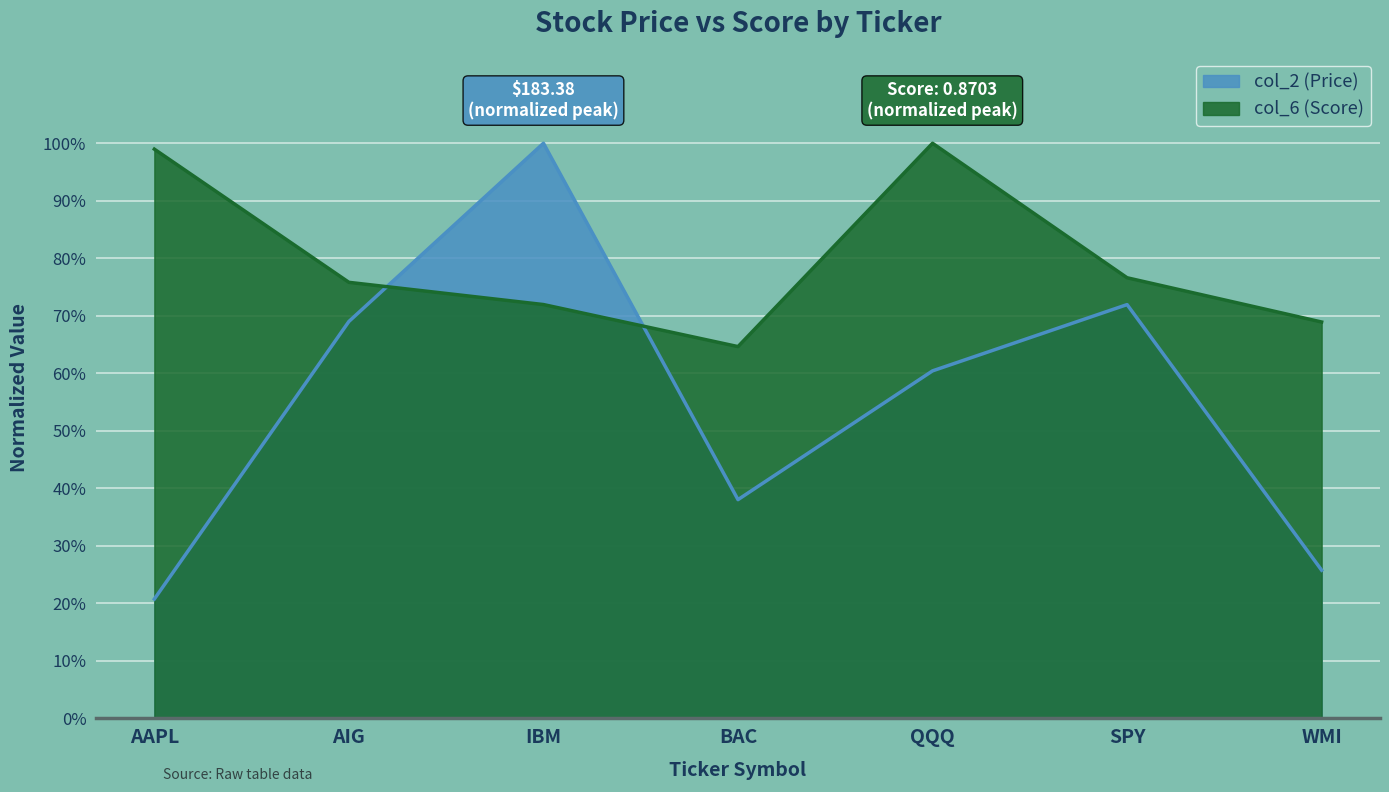

Is the value of col_6 at AIG greater than the value of col_2 at IBM?

No